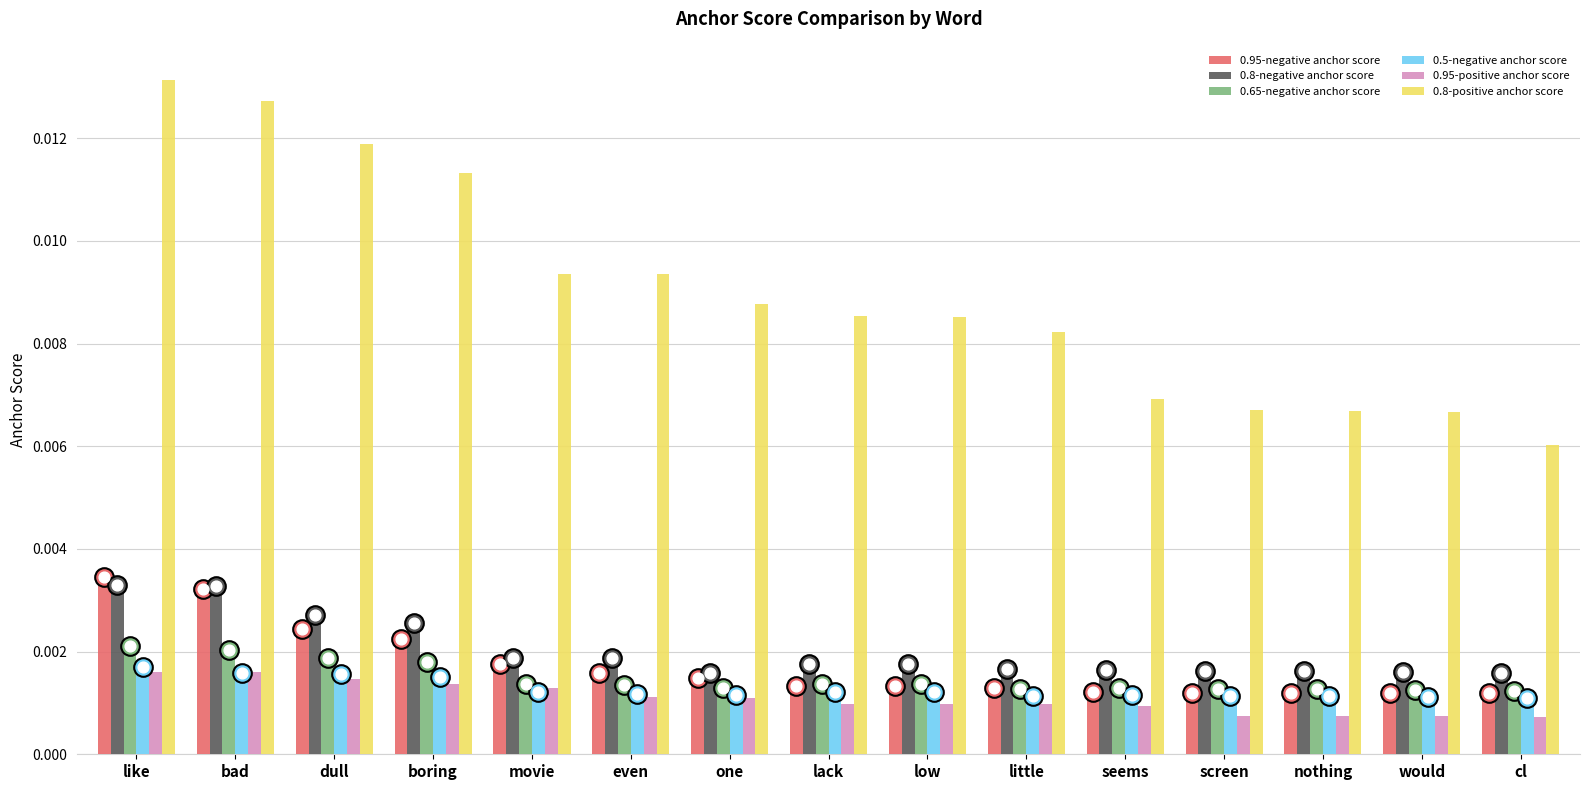

Which series has the widest spread of Y values?

0.8-positive anchor score